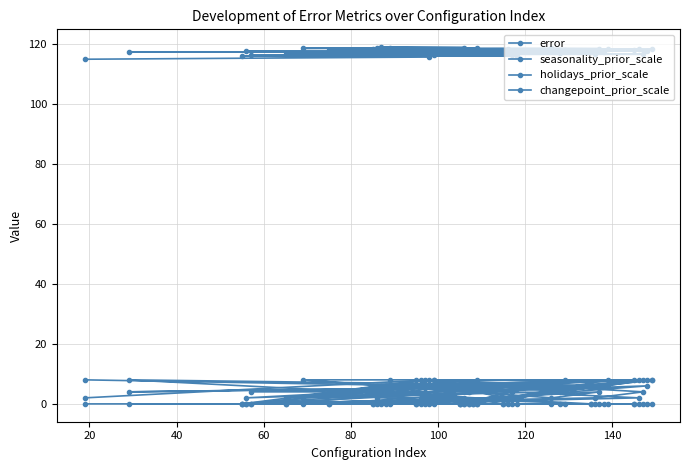

What is the sum of all changepoint_prior_scale values?

0.3